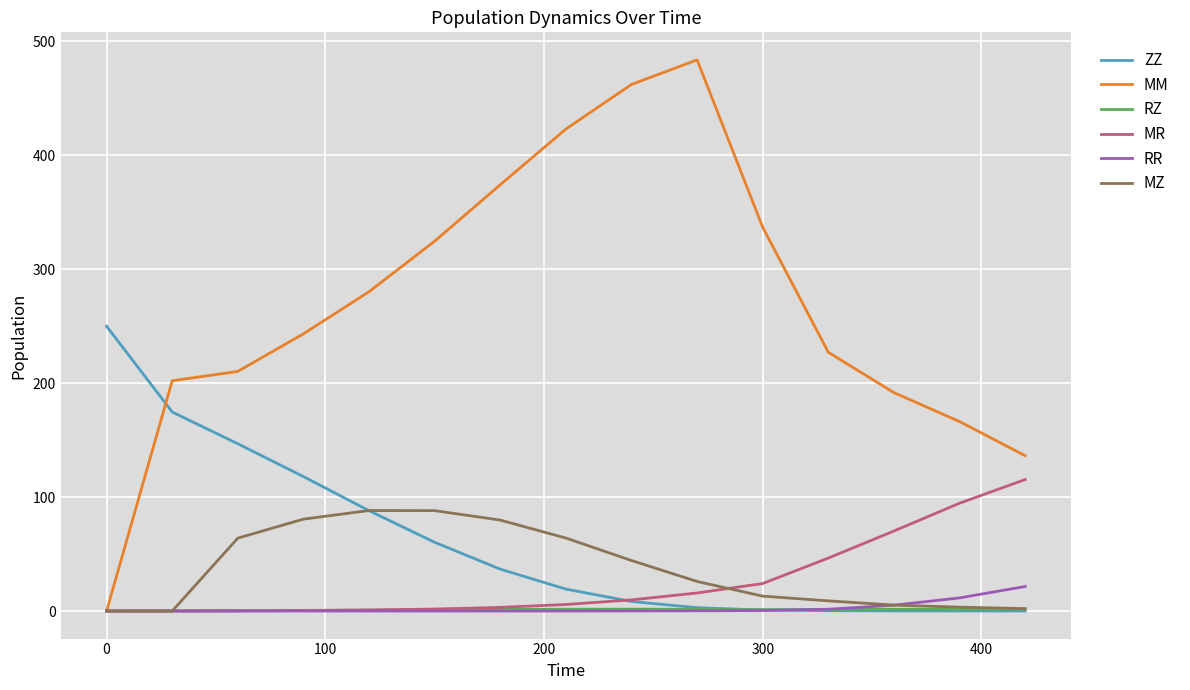

What are all the series names shown in the legend?

ZZ, MM, RZ, MR, RR, MZ